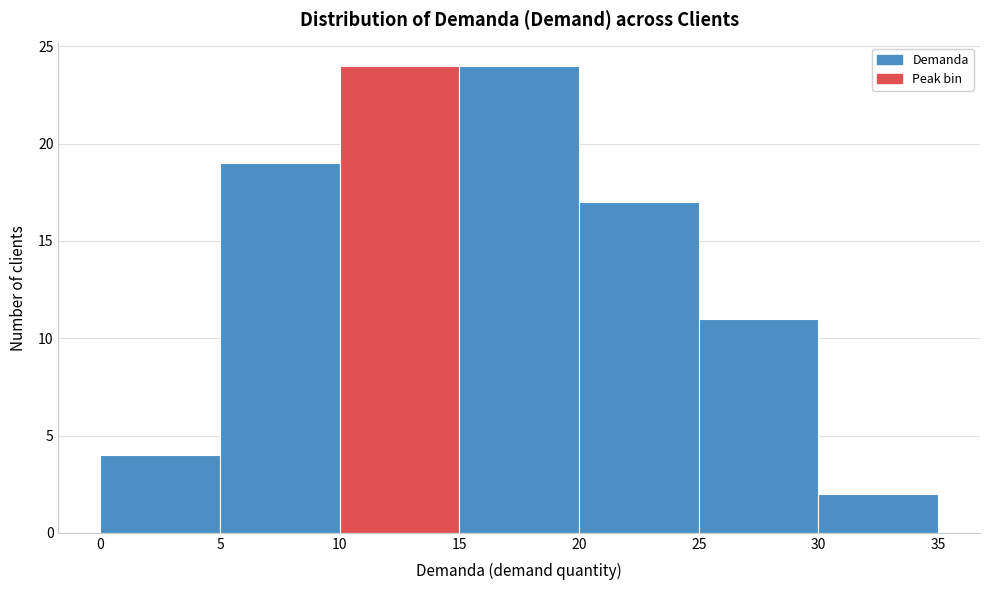

Reading left to right, transcribe this chart: for each bar, give the range it covers on the x-axis and its height. The values are not printed on the chart, so give them approximately, as read against the axis.

0 to 5: 4
5 to 10: 19
10 to 15: 24
15 to 20: 24
20 to 25: 17
25 to 30: 11
30 to 35: 2